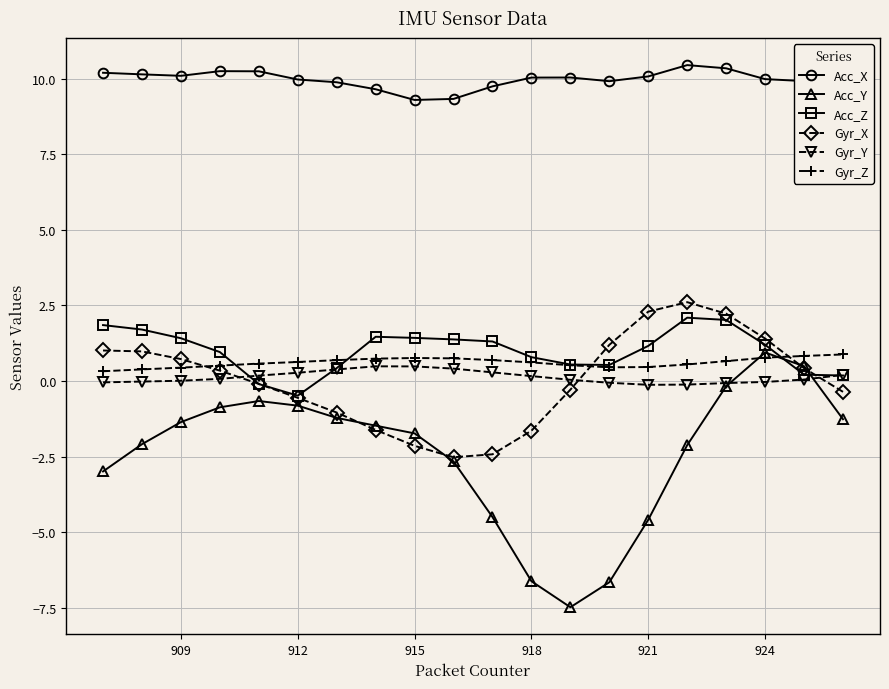

After their last crossing, which series has the higher values: Gyr_X or Acc_Y?

Gyr_X